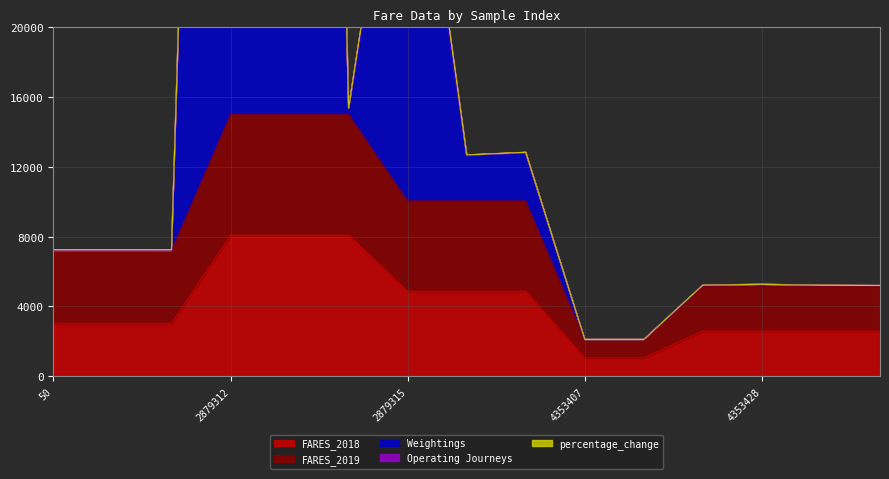

True or false: FARES_2018 and FARES_2019 cross at least once.

False